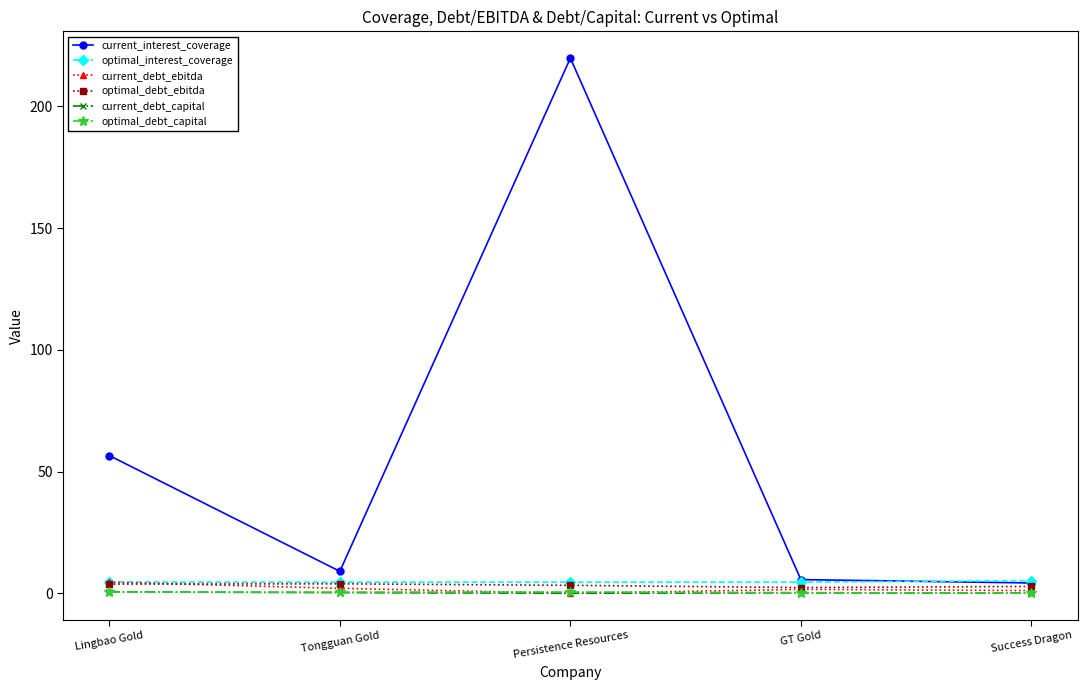

Between Lingbao Gold and GT Gold, which series saw the biggest shift?

current_interest_coverage